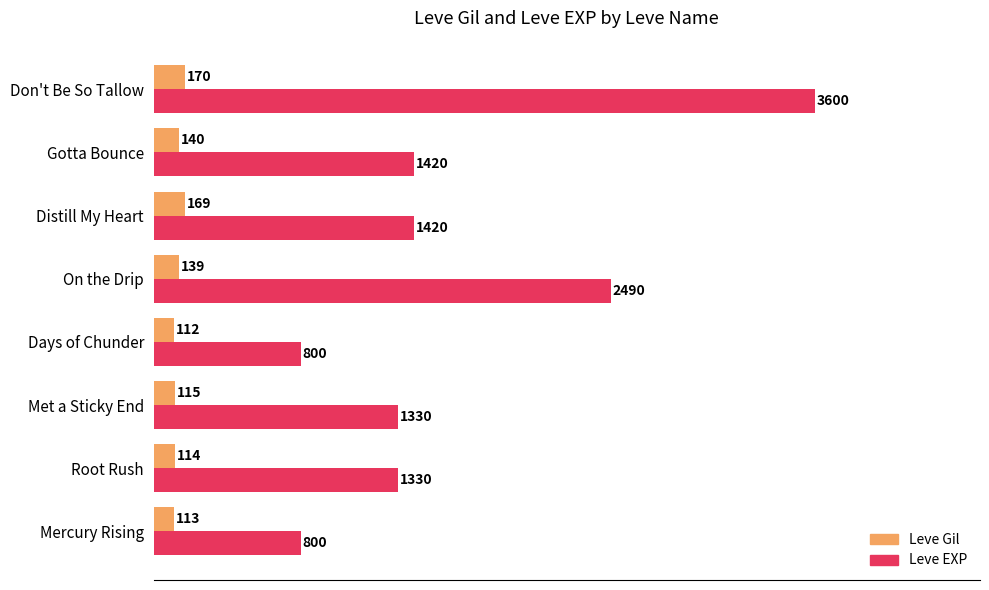

At which label does Leve Gil reach its minimum?

Days of Chunder